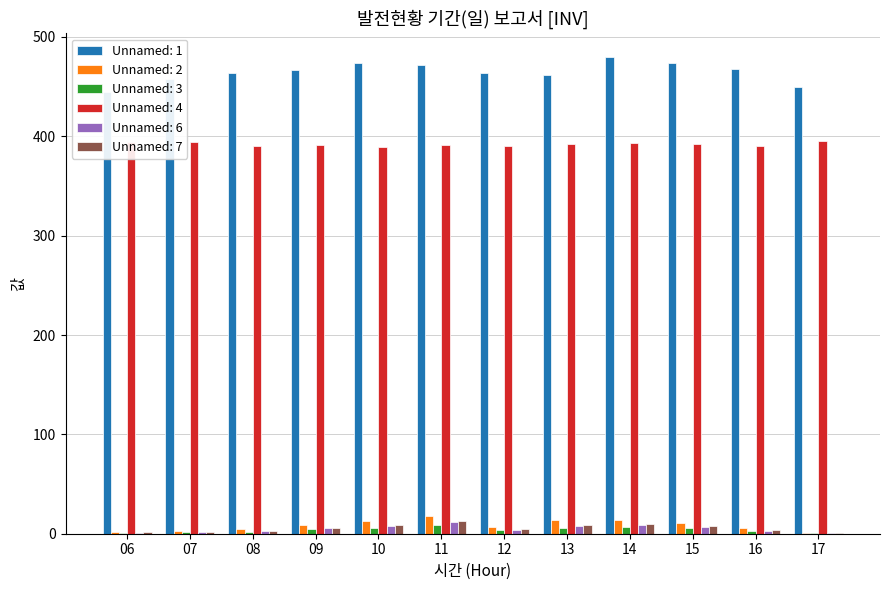

Between 08 and 16, which is larger?

16